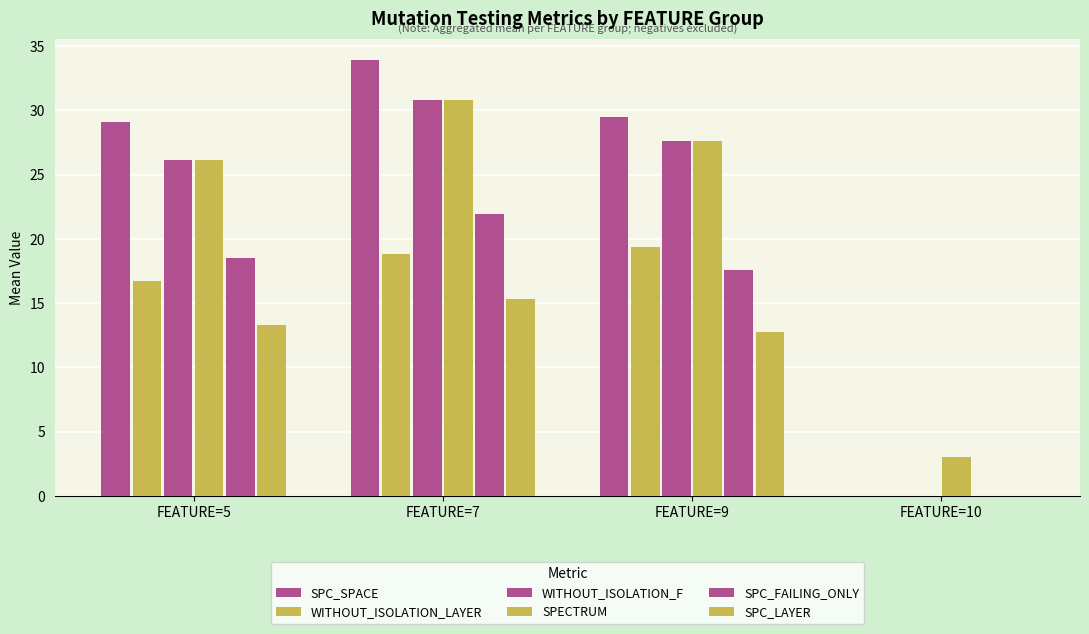

What is the value of the WITHOUT_ISOLATION_LAYER bar at the 1st from the left?

16.7